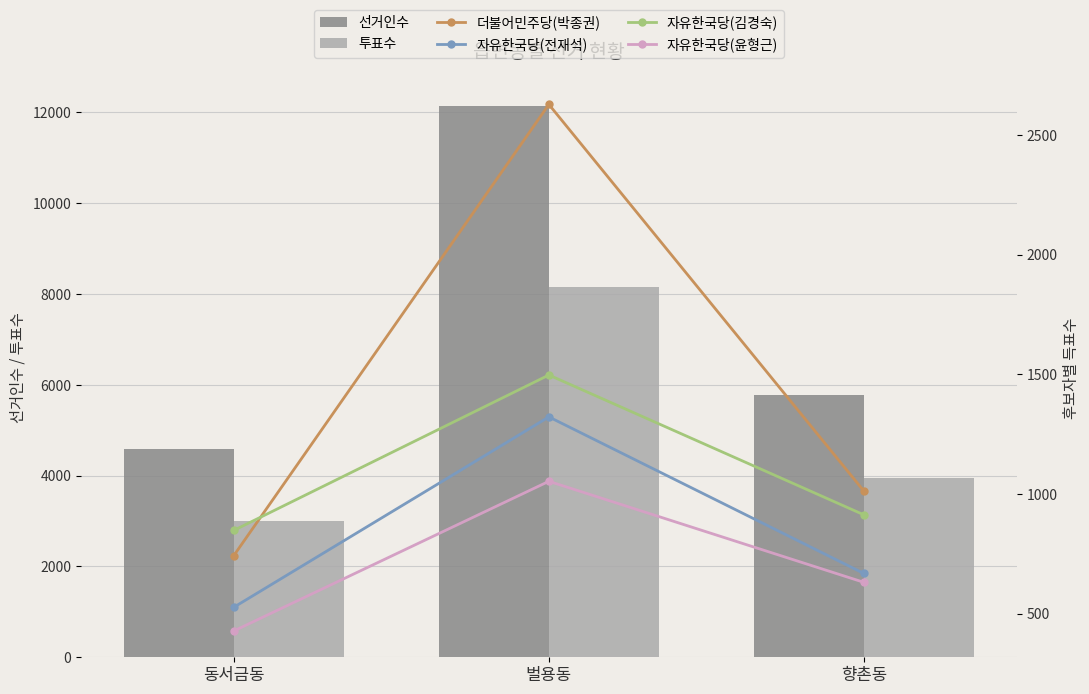

Which series has the largest total across all categories?

선거인수